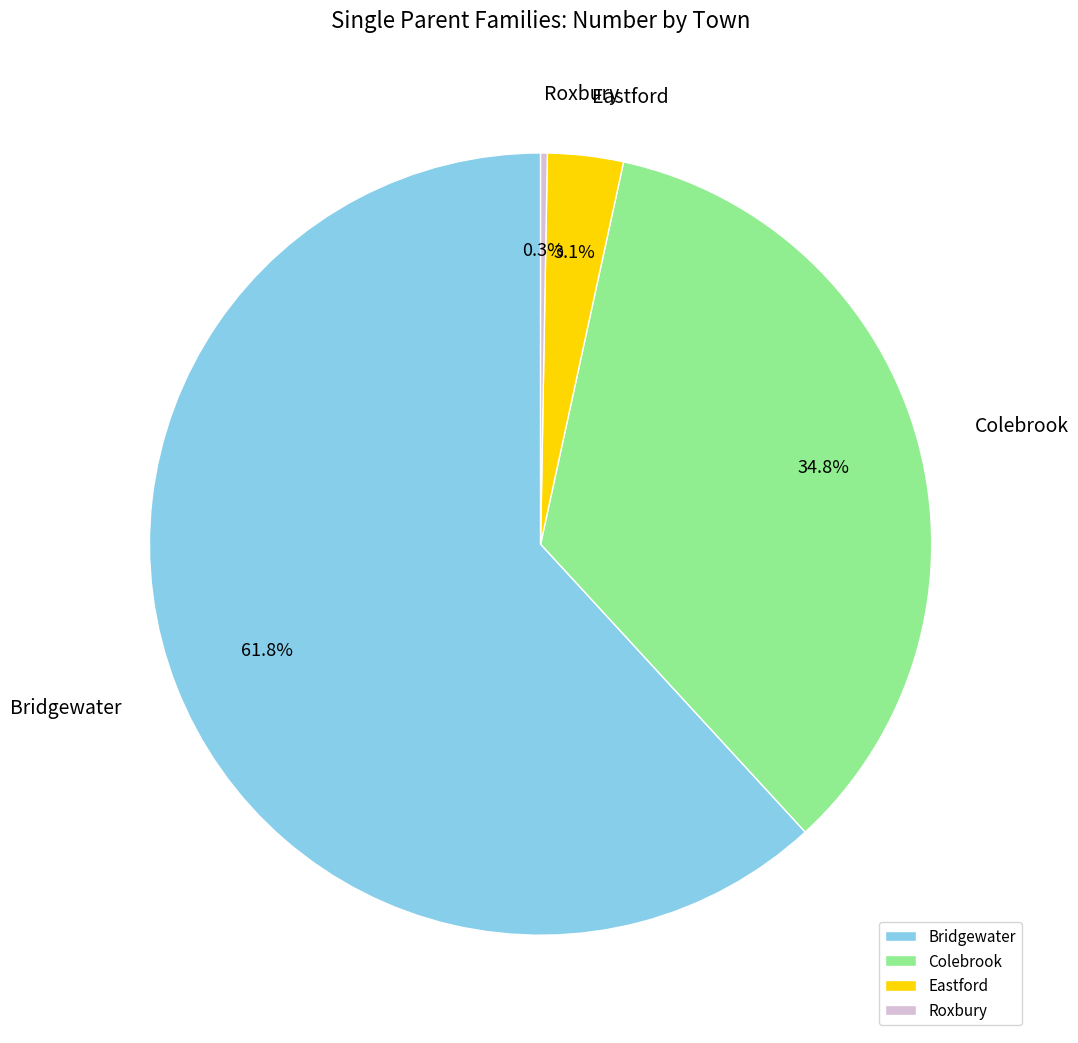

What percentage is the Colebrook slice, to the nearest percent?

35%